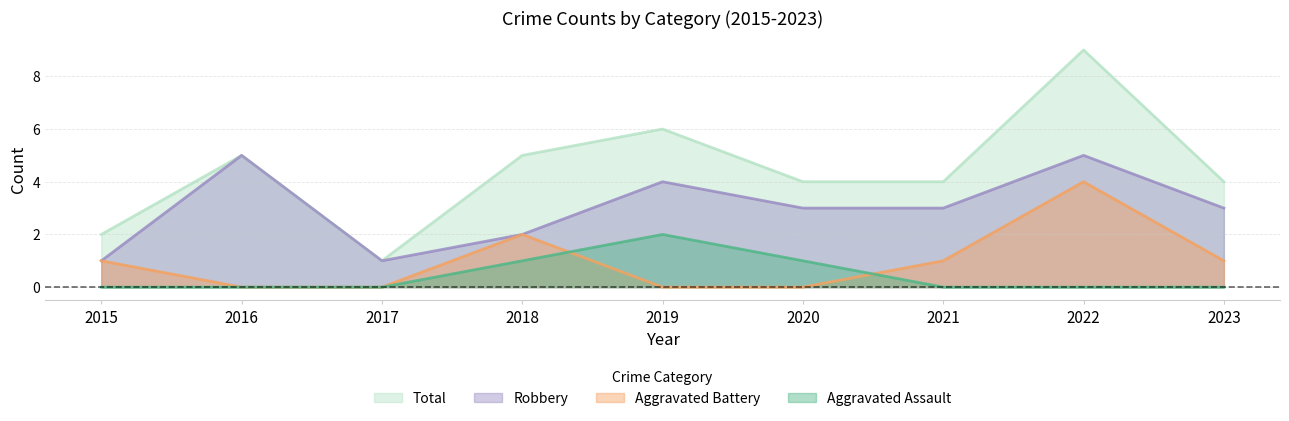

The value of Aggravated Assault at 2018 is 0. True or false?

False